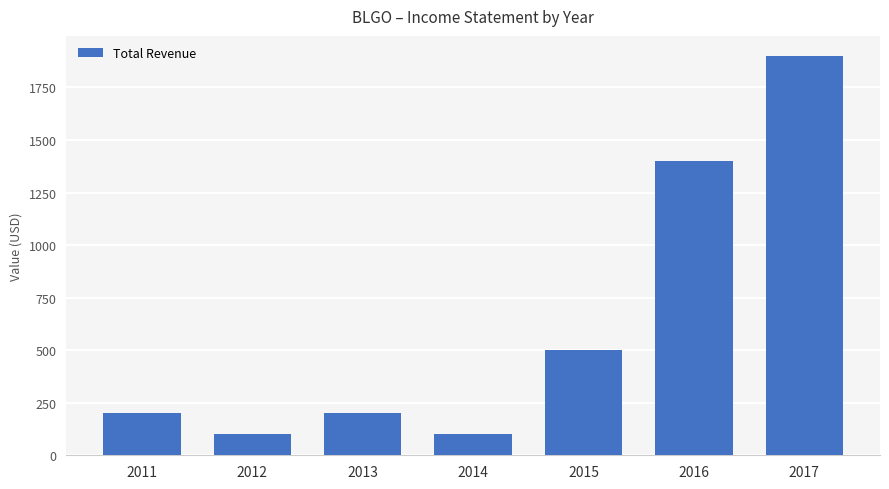

Approximately how many times larger is the value at 2015 compared to 2016?

0.4